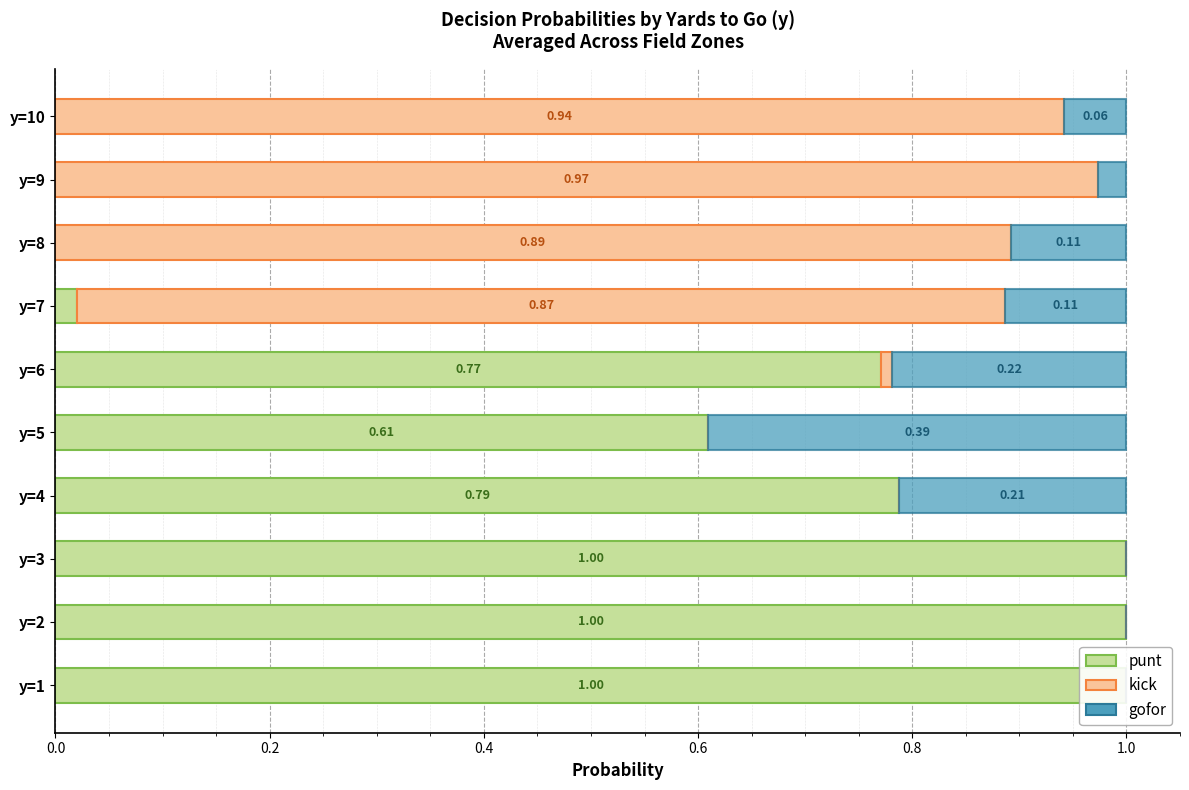

What is the total value across all series at y=9?

1.0